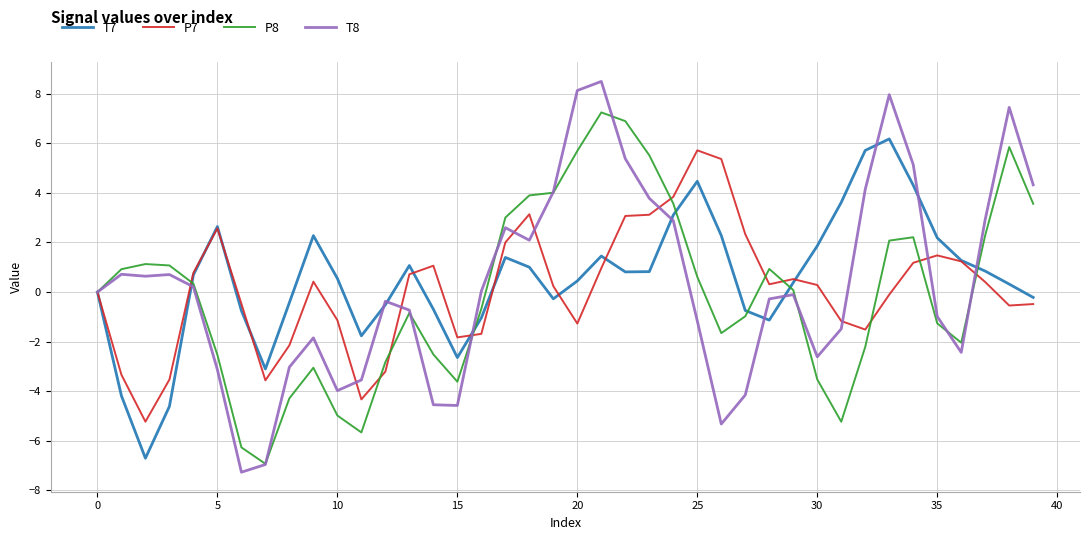

What is the minimum value for T7?

-6.7